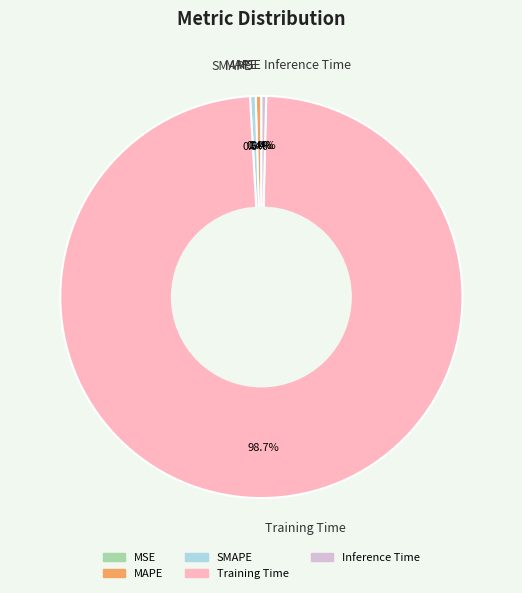

What percentage is the Training Time slice, to the nearest percent?

99%